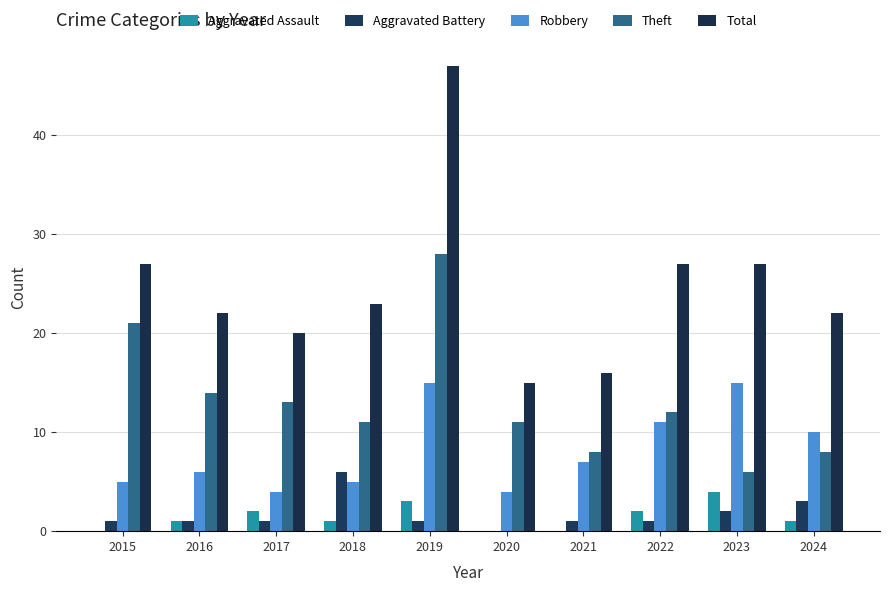

Between 2018 and 2021, which series saw the biggest shift?

Total